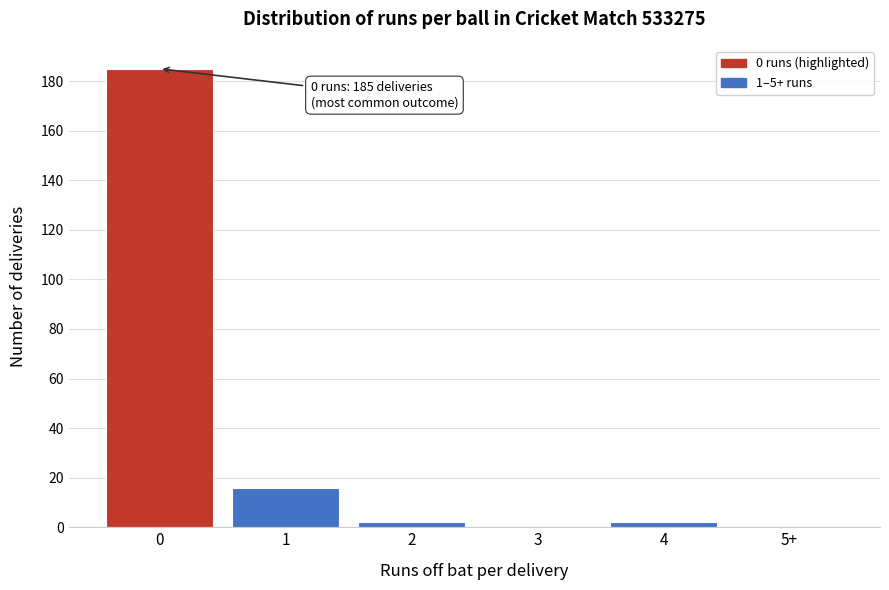

Reading left to right, what are all the values shown in this chart?

0=185	1=16	2=2	3=0	4=2	5+=0